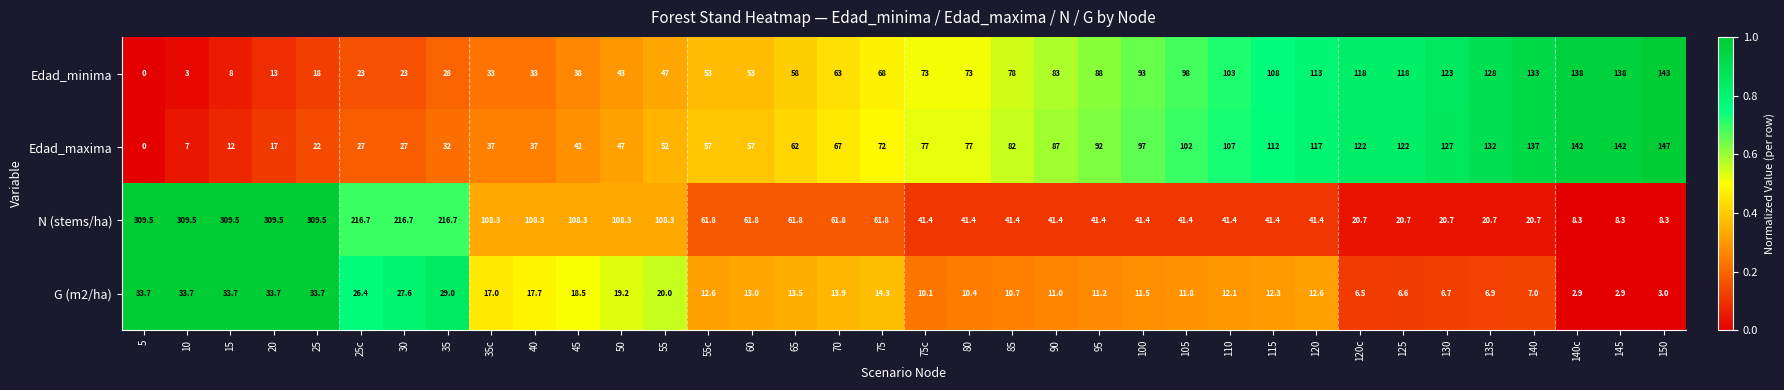

What is the maximum value shown in the chart?

309.5